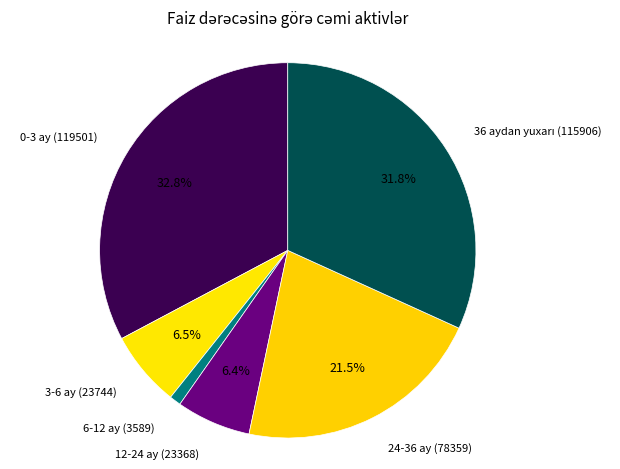

What portion of the pie excludes 24-36 ay?

78.5%